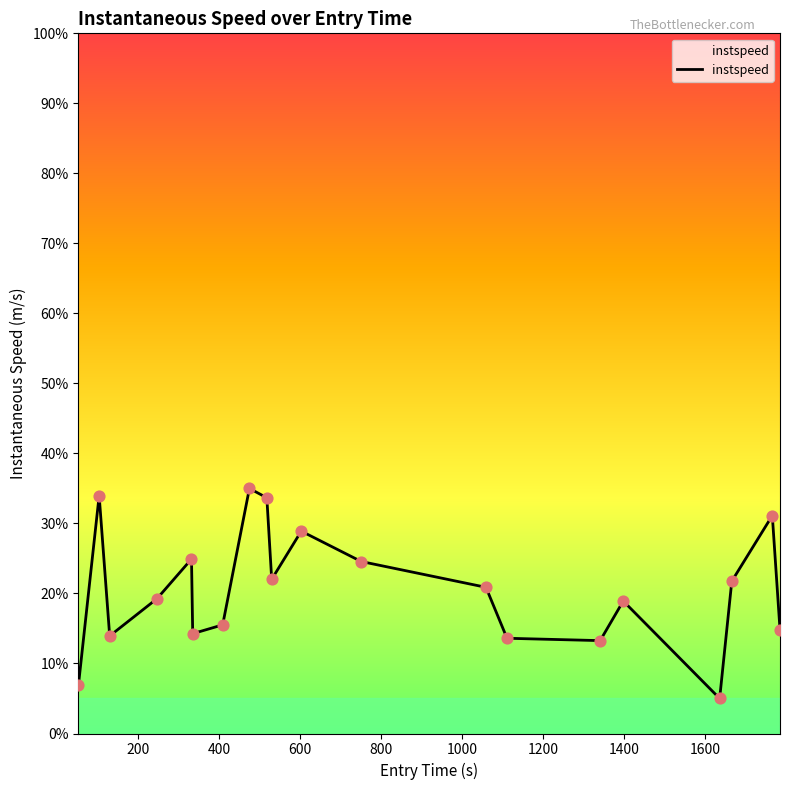

What is the difference between the maximum and minimum values?

30.0